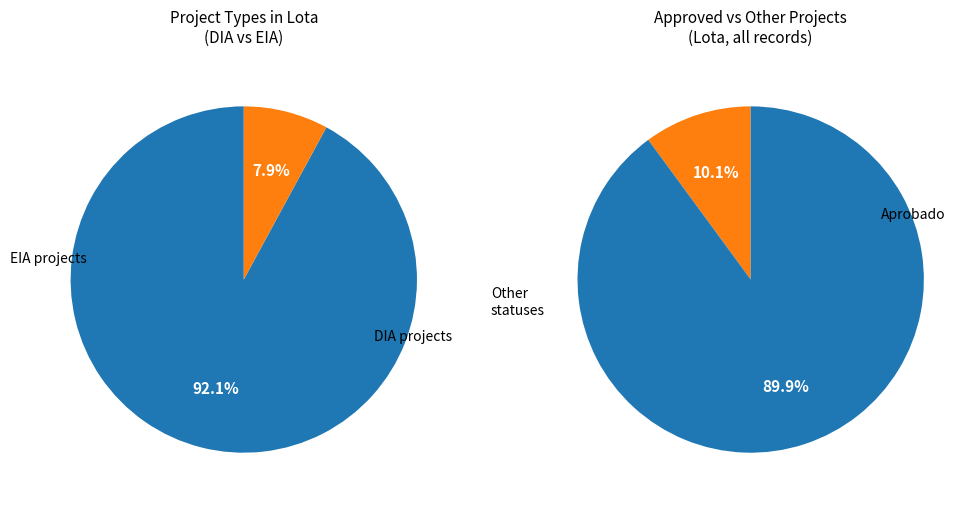

What percentage is the EIA slice, to the nearest percent?

8%